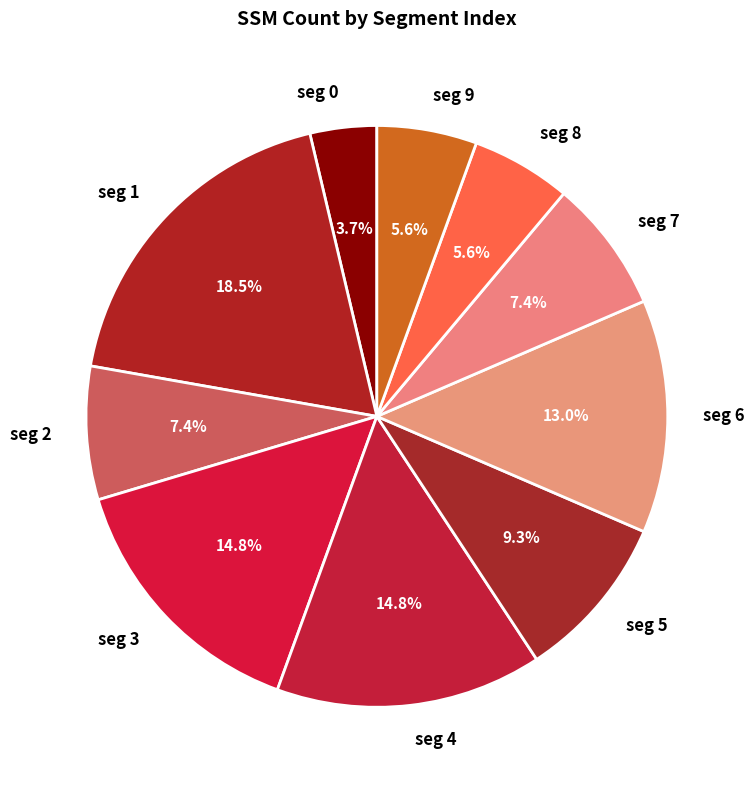

Is it true that seg 7 is 15% of the pie?

False